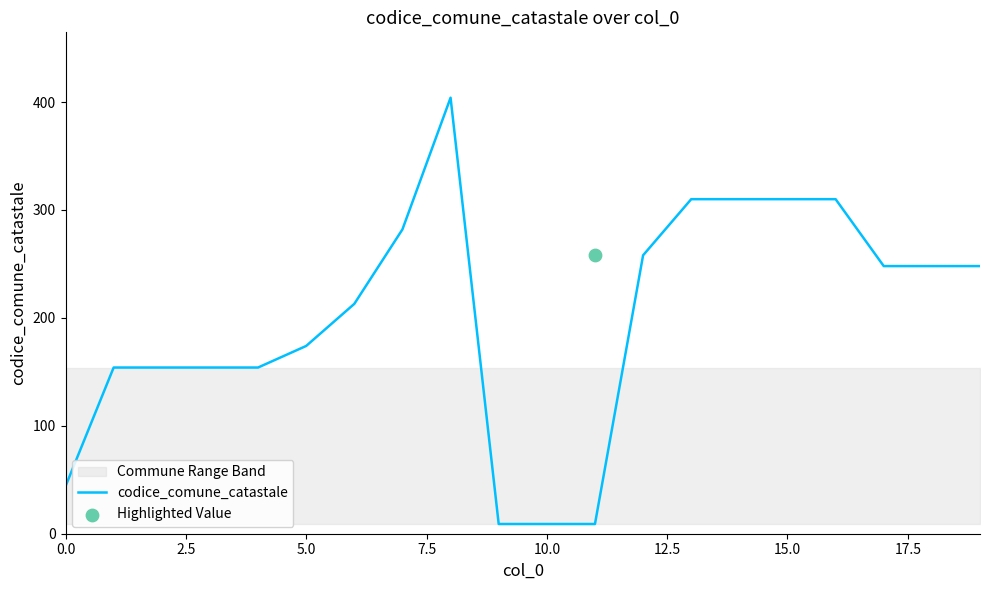

Is it true that codice_comune_catastale equals 22 at 0.0?

False